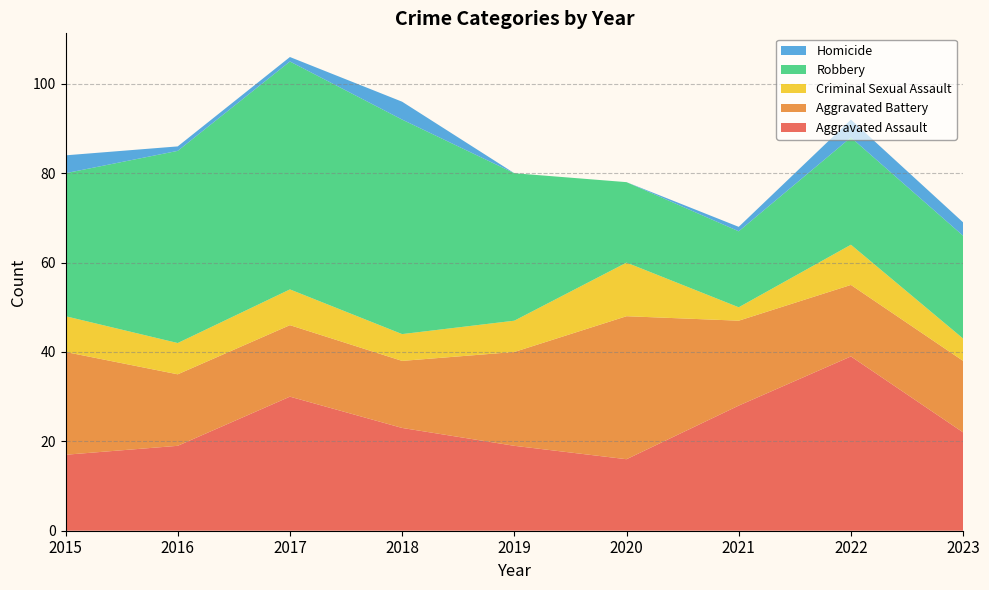

Reading left to right, list all the values displayed in this chart.

Aggravated Assault: 2015=17	2016=19	2017=30	2018=23	2019=19	2020=16	2021=28	2022=39	2023=22
Aggravated Battery: 2015=23	2016=16	2017=16	2018=15	2019=21	2020=32	2021=19	2022=16	2023=16
Criminal Sexual Assault: 2015=8	2016=7	2017=8	2018=6	2019=7	2020=12	2021=3	2022=9	2023=5
Robbery: 2015=32	2016=43	2017=51	2018=48	2019=33	2020=18	2021=17	2022=24	2023=23
Homicide: 2015=4	2016=1	2017=1	2018=4	2019=0	2020=0	2021=1	2022=4	2023=3